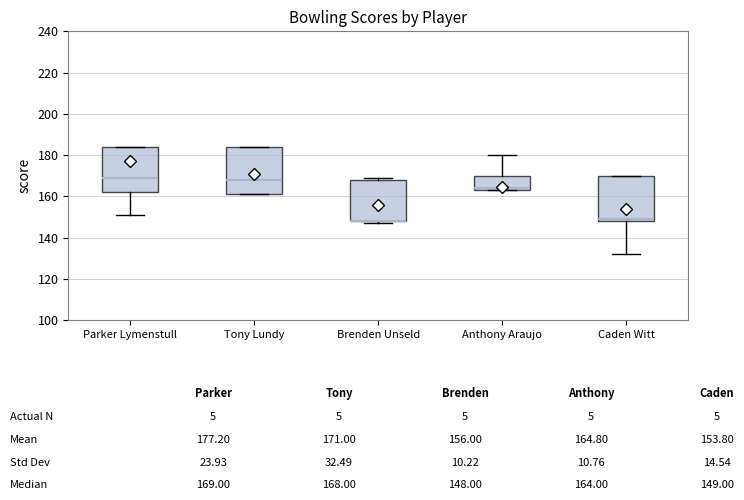

Reading left to right, transcribe this box plot: for each box, give where its median line is, the range the box spans, and where its two whiskers end, as read against the y-axis. The values are not printed on the chart, so give them approximately, as read against the axis.

Parker Lymenstull: median 170, box 162 to 184, whiskers 152 to 184
Tony Lundy: median 168, box 162 to 184, whiskers 162 to 184
Brenden Unseld: median 148 (drawn on the box's lower edge), box 148 to 168, whiskers 148 (just below the box's lower edge) to 170
Anthony Araujo: median 164 (just above the box's lower edge), box 164 to 170, whiskers 164 to 180
Caden Witt: median 150, box 148 to 170, whiskers 132 to 170